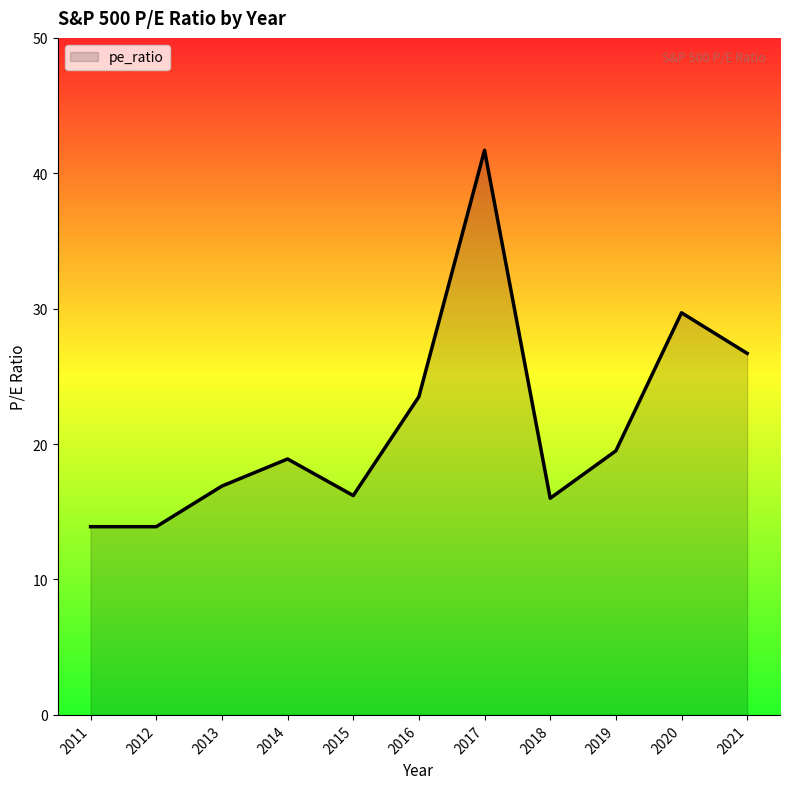

True or false: the data shows 13.9 at 2012.

True